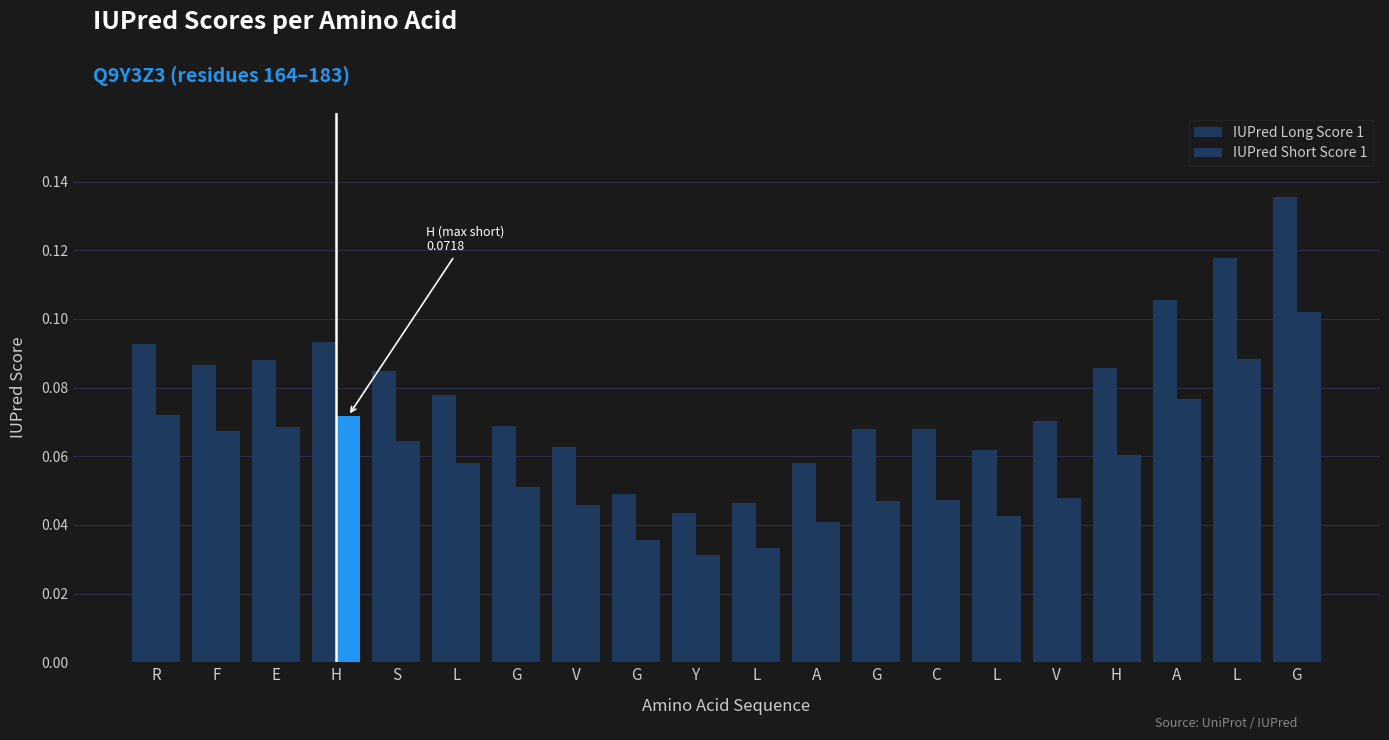

How many series are shown in this chart?

2